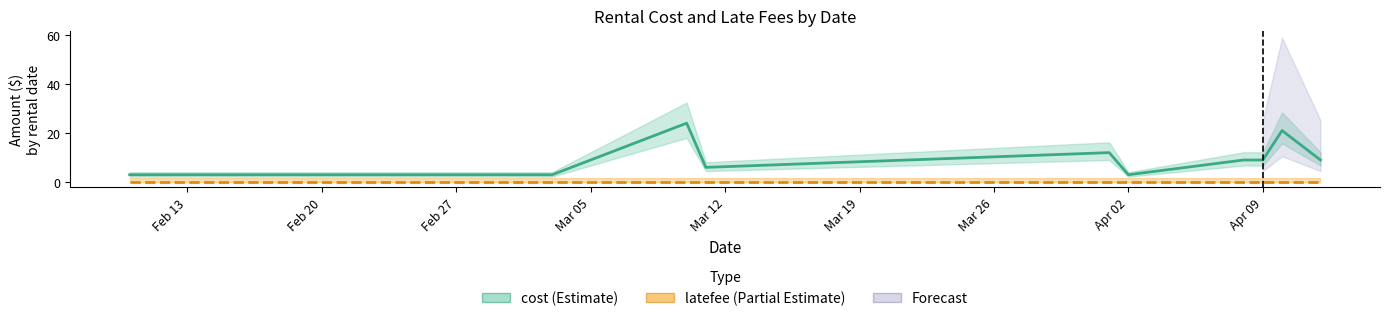

How many values in the cost series are below 9?

5